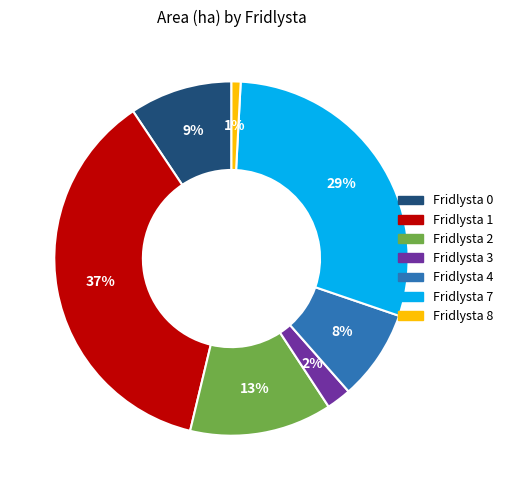

Is the sum of Fridlysta 4 and Fridlysta 0 greater than half?

No